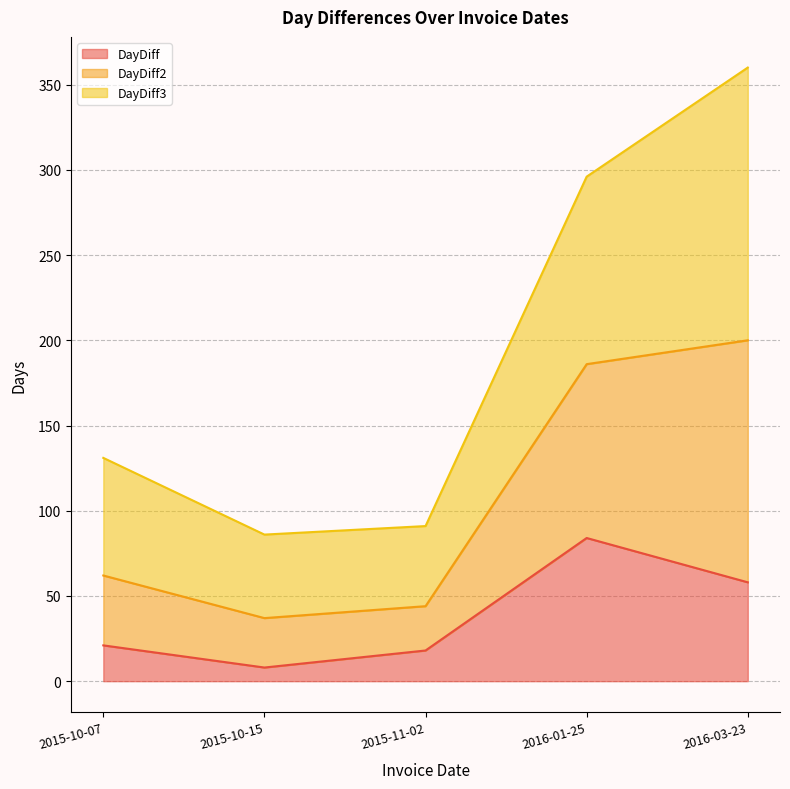

Which category has the lowest value across all series?

2015-10-15